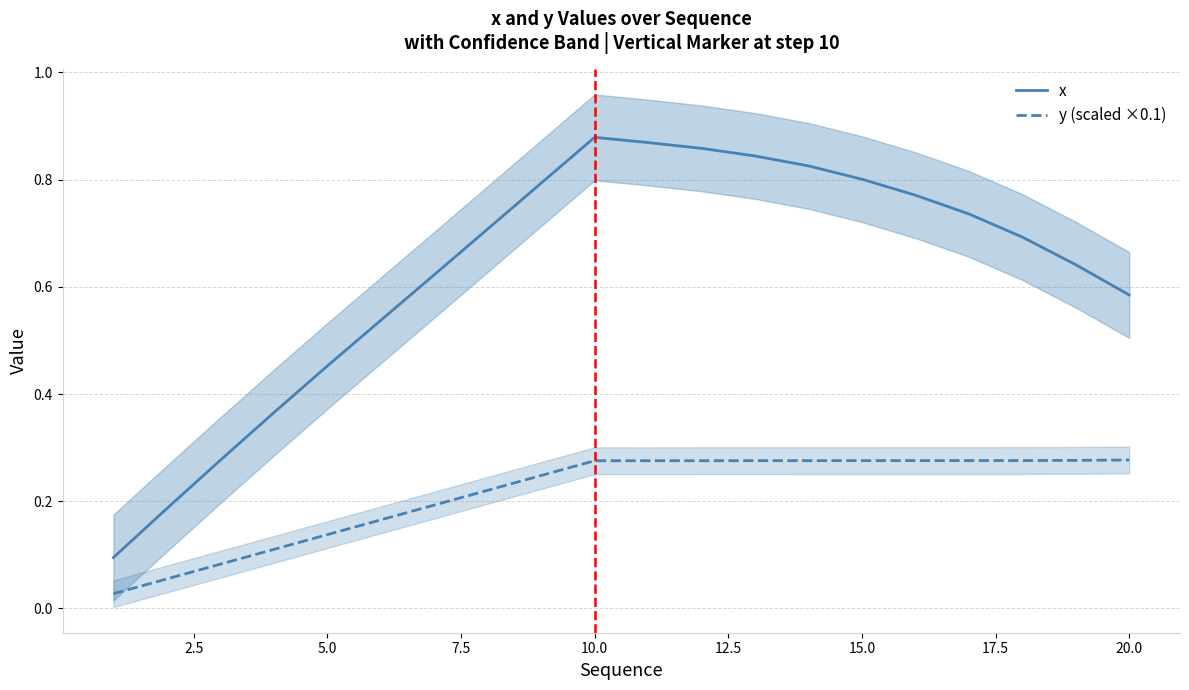

True or false: y (scaled ×0.1) and x cross at least once.

False